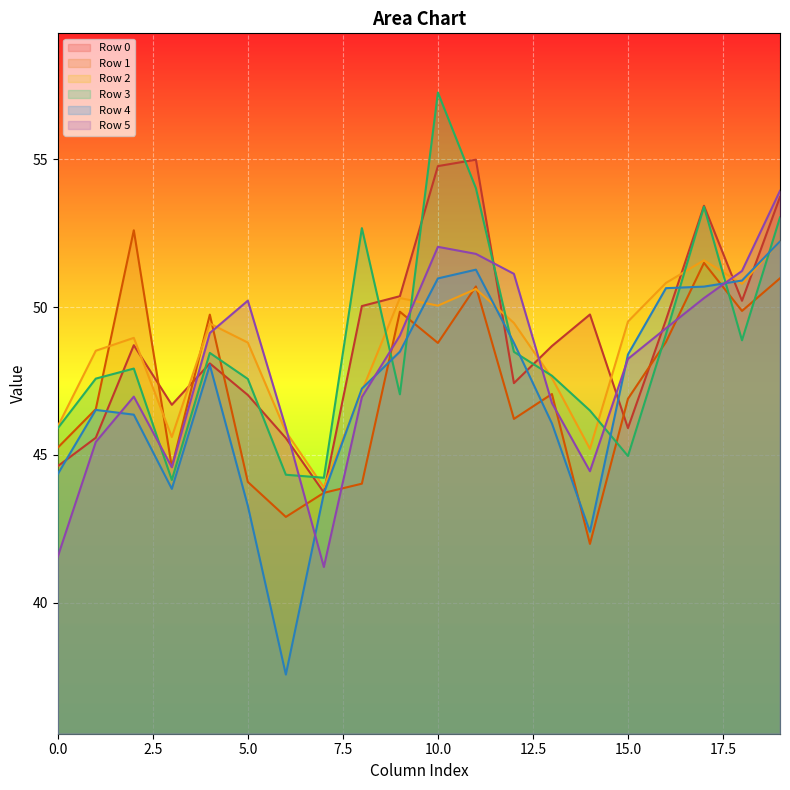

Where does the Row 4 series first go above 48?

4